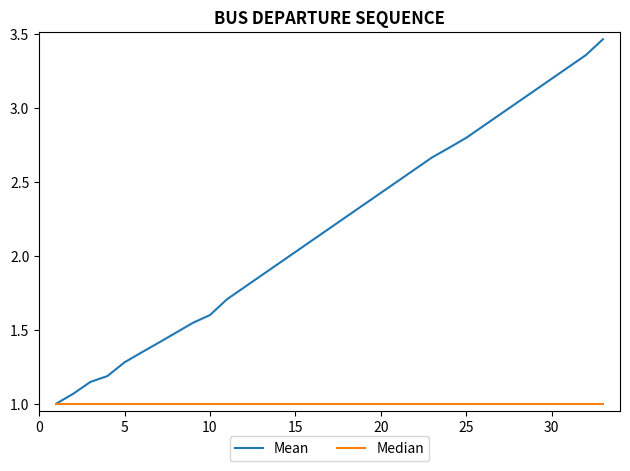

Which series has the largest range (max minus min)?

Mean